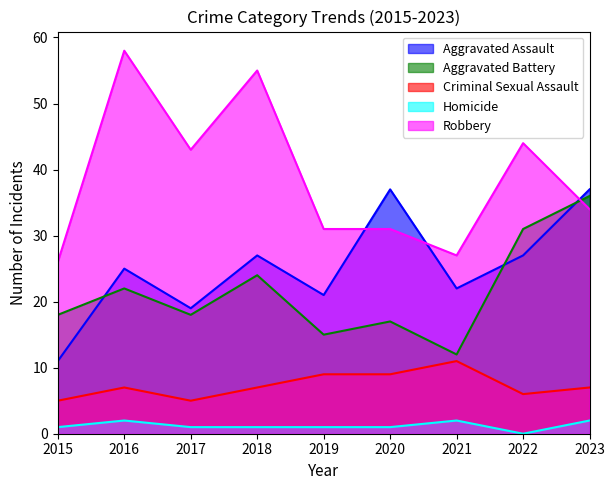

How many lines are shown in the chart?

5